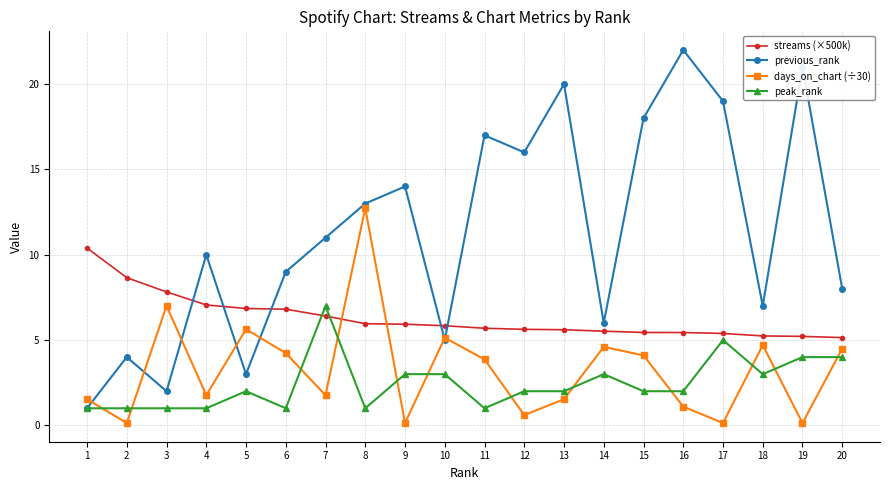

Which series changed the most between 9 and 18?

previous_rank